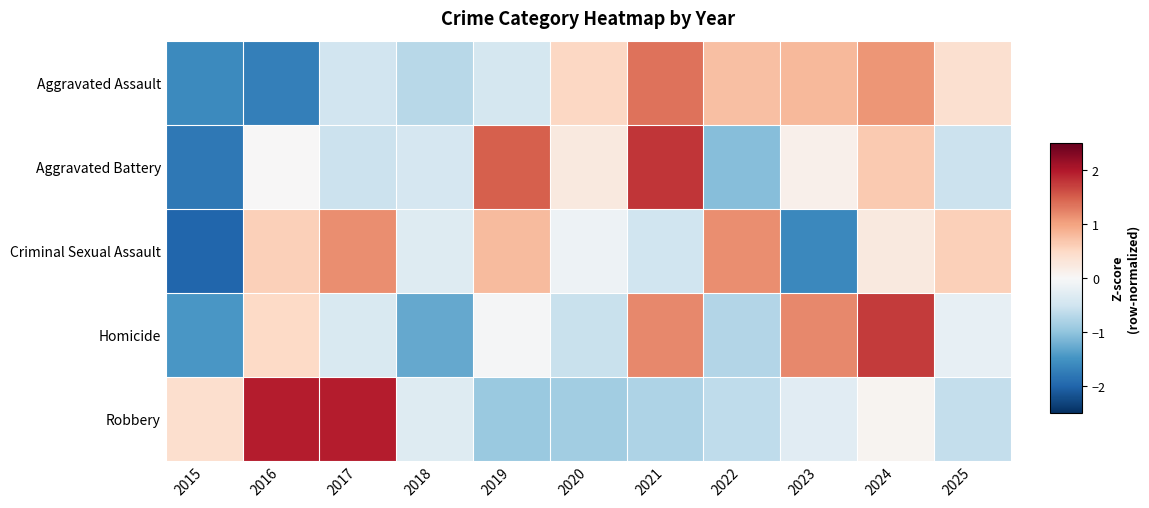

Reading right to left, transcribe all the data shown in this chart.

Aggravated Assault: 2025=0.4	2024=1.1	2023=0.8	2022=0.7	2021=1.3	2020=0.5	2019=-0.4	2018=-0.7	2017=-0.5	2016=-1.7	2015=-1.6
Aggravated Battery: 2025=-0.5	2024=0.7	2023=0.1	2022=-1.1	2021=1.8	2020=0.2	2019=1.5	2018=-0.4	2017=-0.5	2016=0.0	2015=-1.8
Criminal Sexual Assault: 2025=0.6	2024=0.2	2023=-1.6	2022=1.2	2021=-0.5	2020=-0.1	2019=0.8	2018=-0.3	2017=1.2	2016=0.6	2015=-2.0
Homicide: 2025=-0.2	2024=1.7	2023=1.2	2022=-0.7	2021=1.2	2020=-0.6	2019=-0.0	2018=-1.3	2017=-0.4	2016=0.5	2015=-1.5
Robbery: 2025=-0.6	2024=0.1	2023=-0.3	2022=-0.6	2021=-0.8	2020=-0.9	2019=-0.9	2018=-0.3	2017=2.0	2016=2.0	2015=0.4